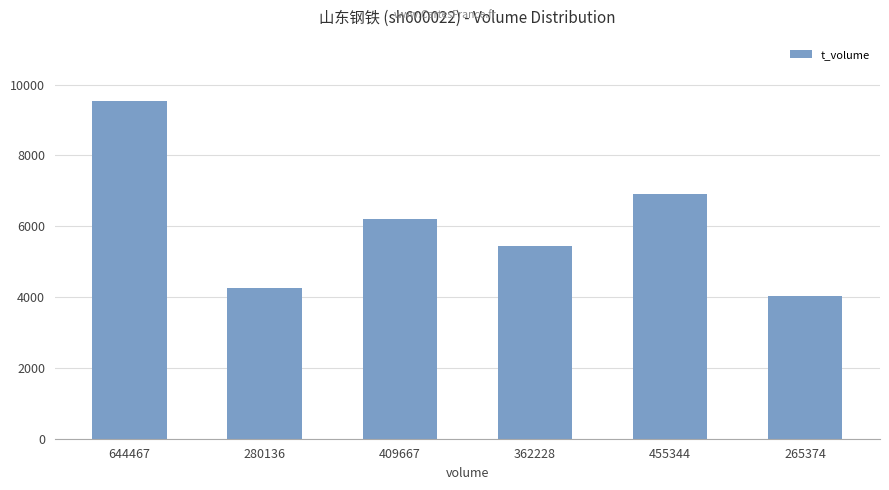

How many distinct data groups are displayed?

1